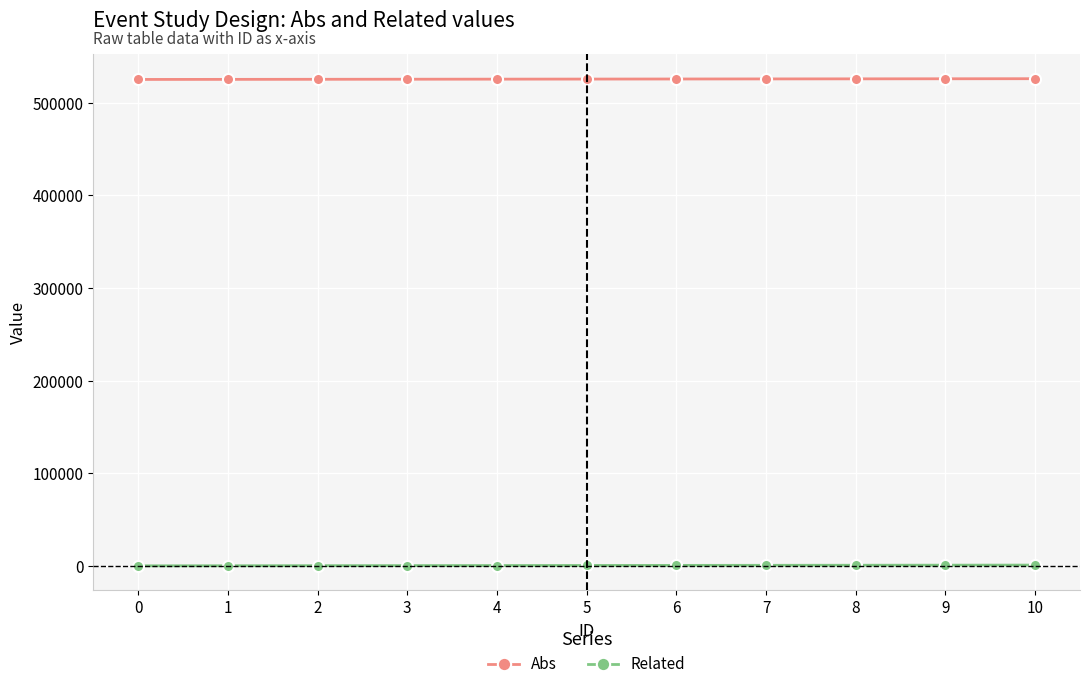

Does the chart display data point markers on the line(s)?

Yes